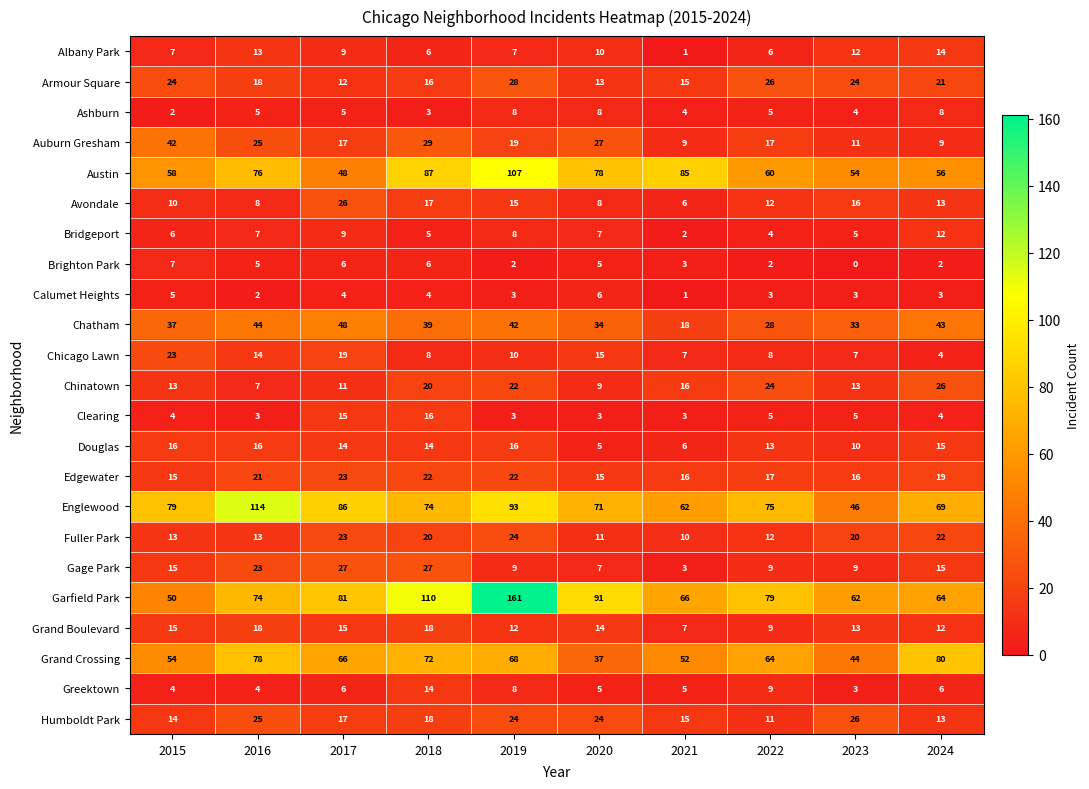

What is the difference between the highest and lowest values at 2022?

77